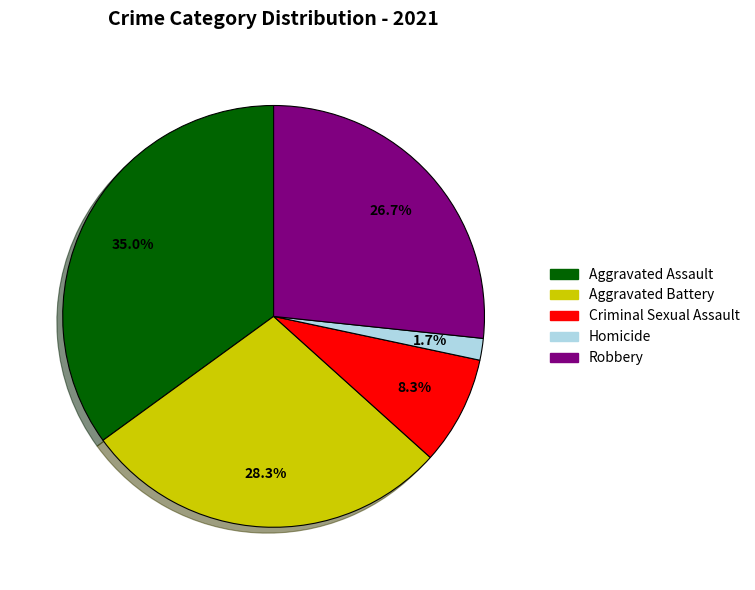

To the nearest percent, what is the difference between the Homicide and Aggravated Assault slice percentages?

33%